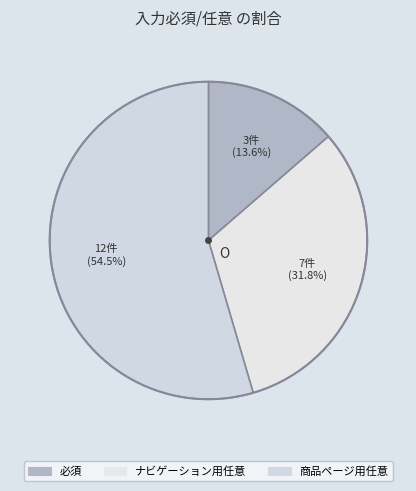

True or false: 必須 accounts for 14% of the total.

True